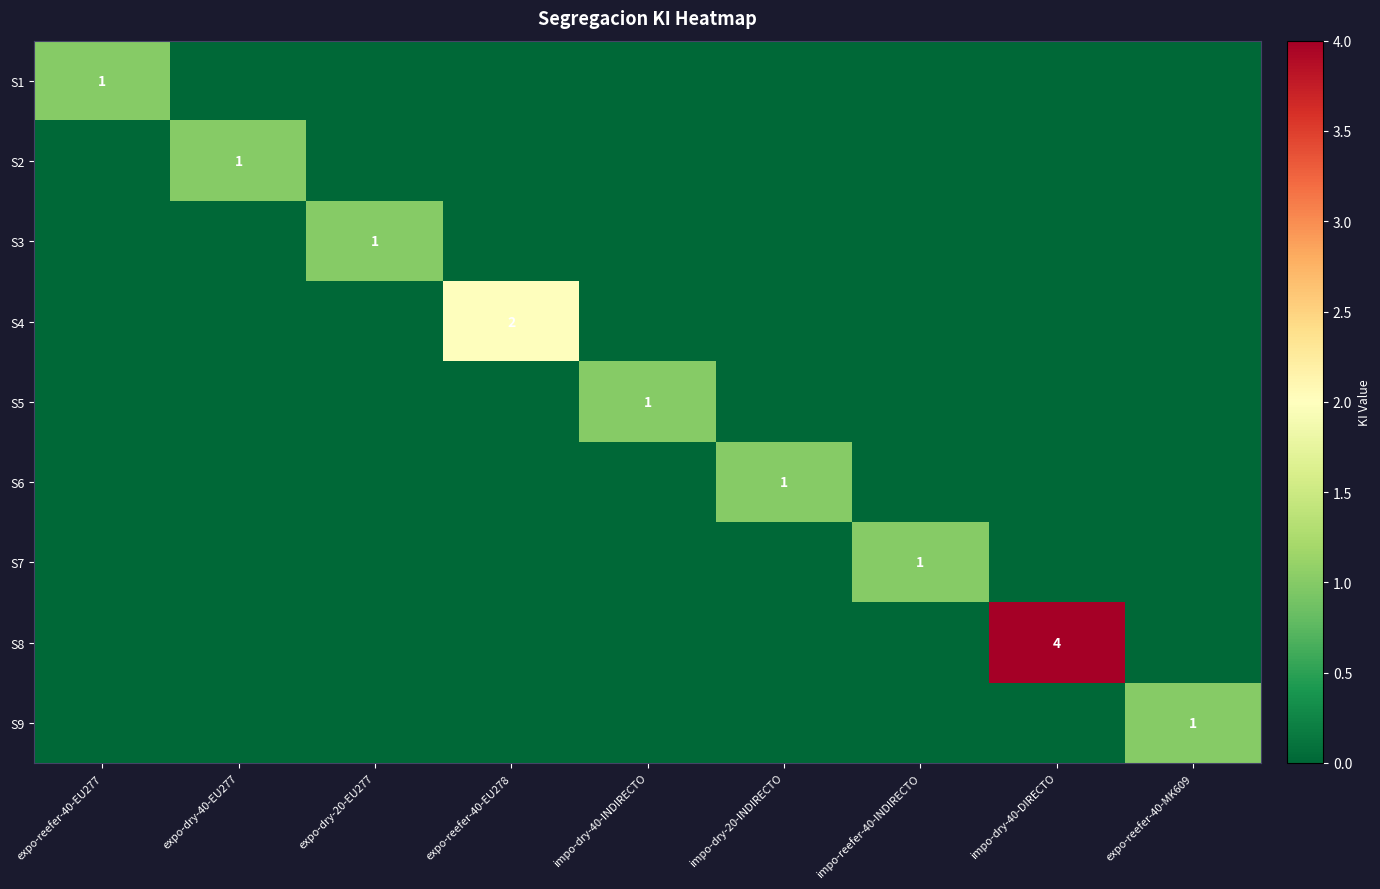

The value of S2 at expo-dry-40-EU277 is 1. True or false?

True